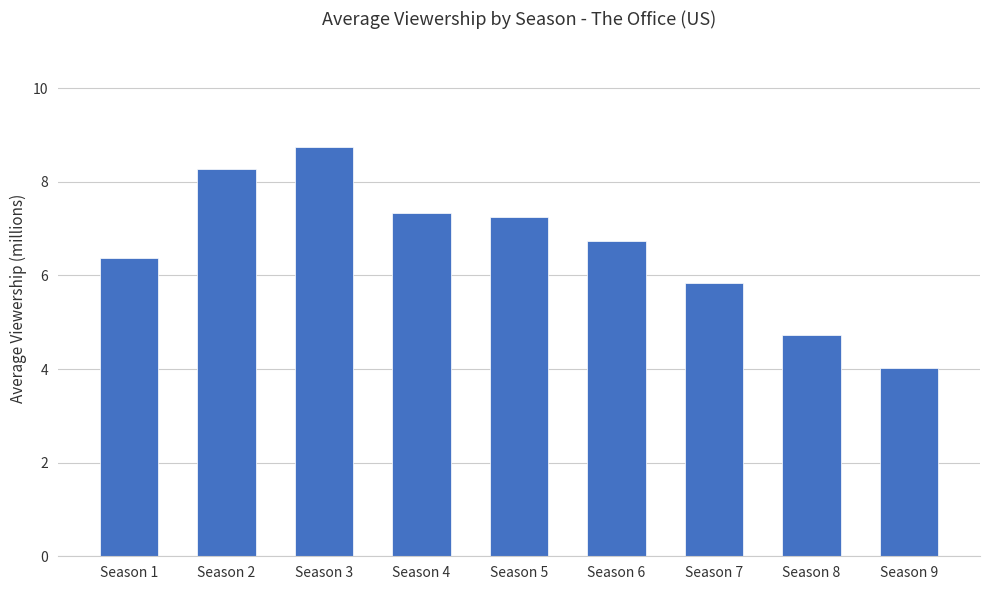

Which label corresponds to the largest value in the chart?

Season 3